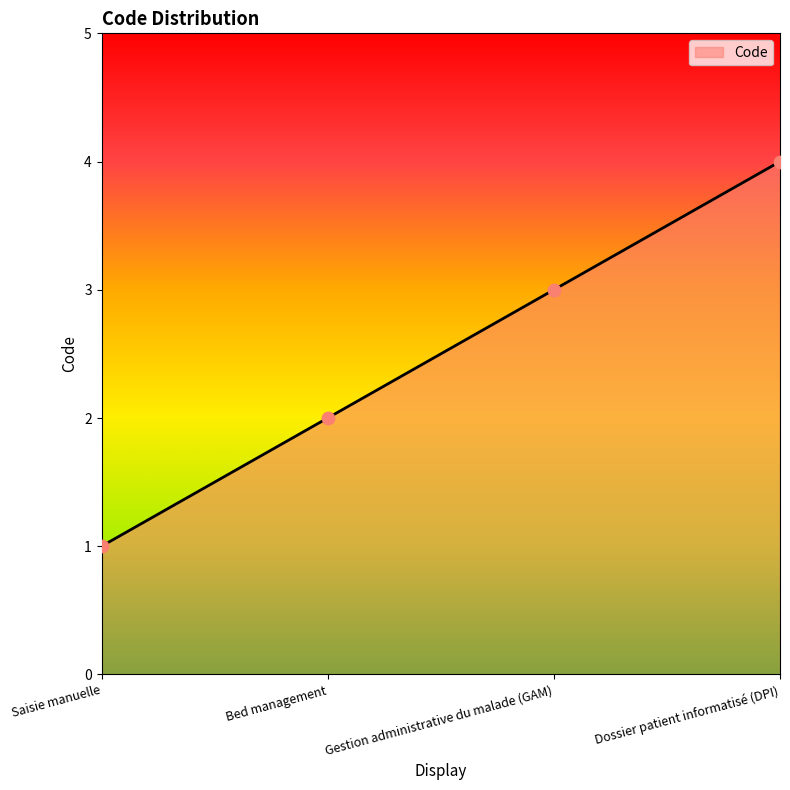

What is the change in value from Saisie manuelle to Gestion administrative du malade (GAM)?

+2